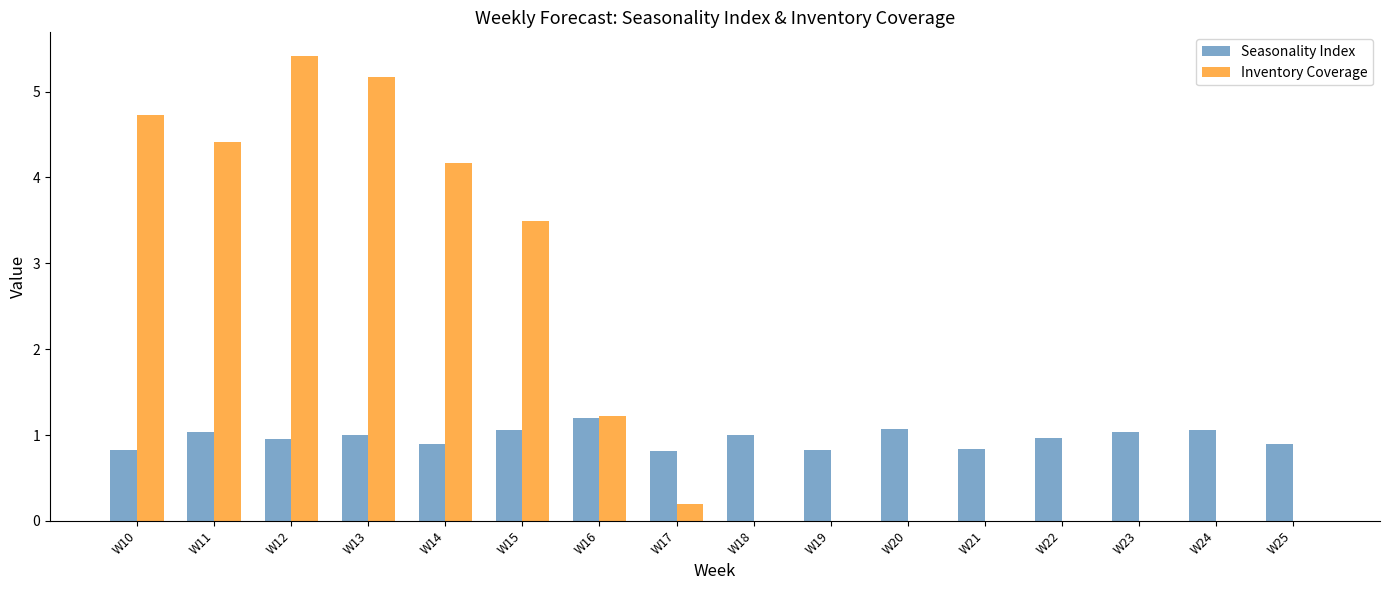

At which category does the chart reach its peak across all series?

W12